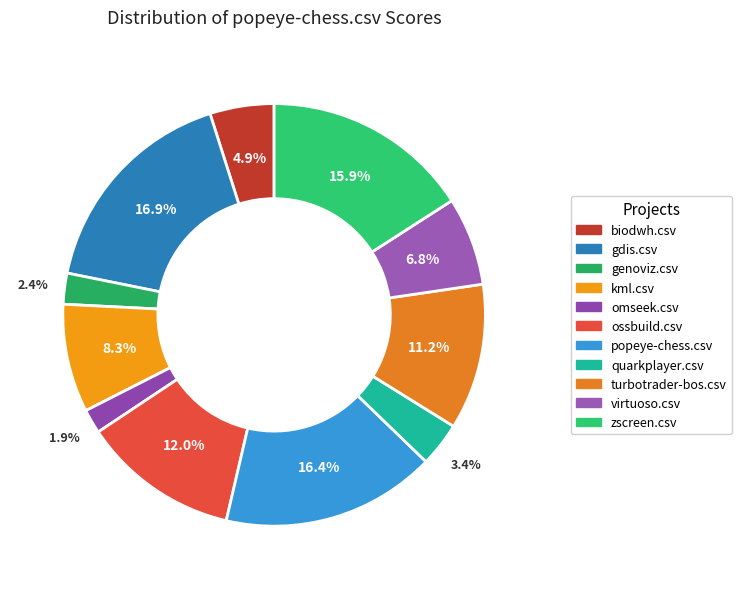

How many segments does this pie chart have?

11